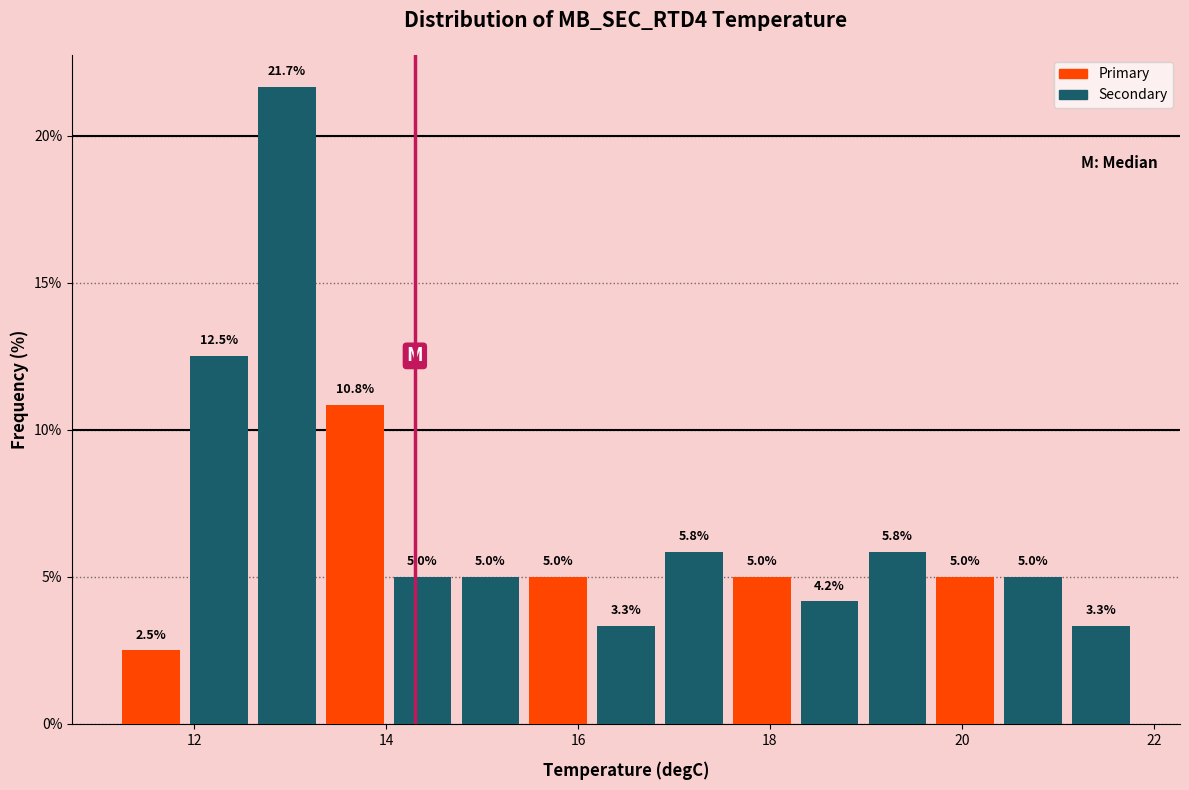

Read against the x-axis, roughly where is the centre of the tallest bar?

13.0